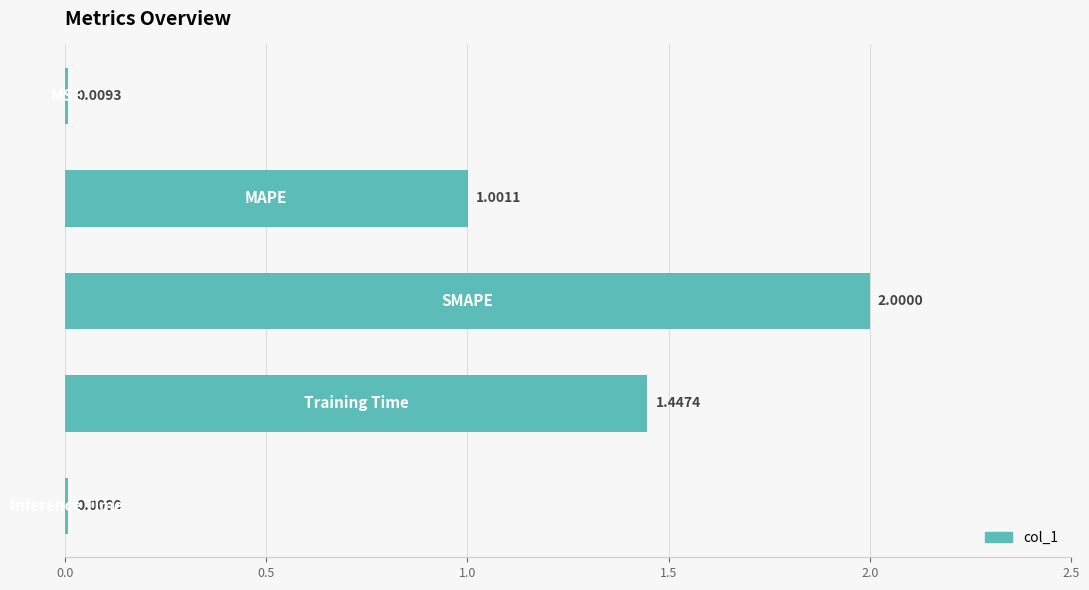

What is the difference between the maximum and minimum values?

2.0